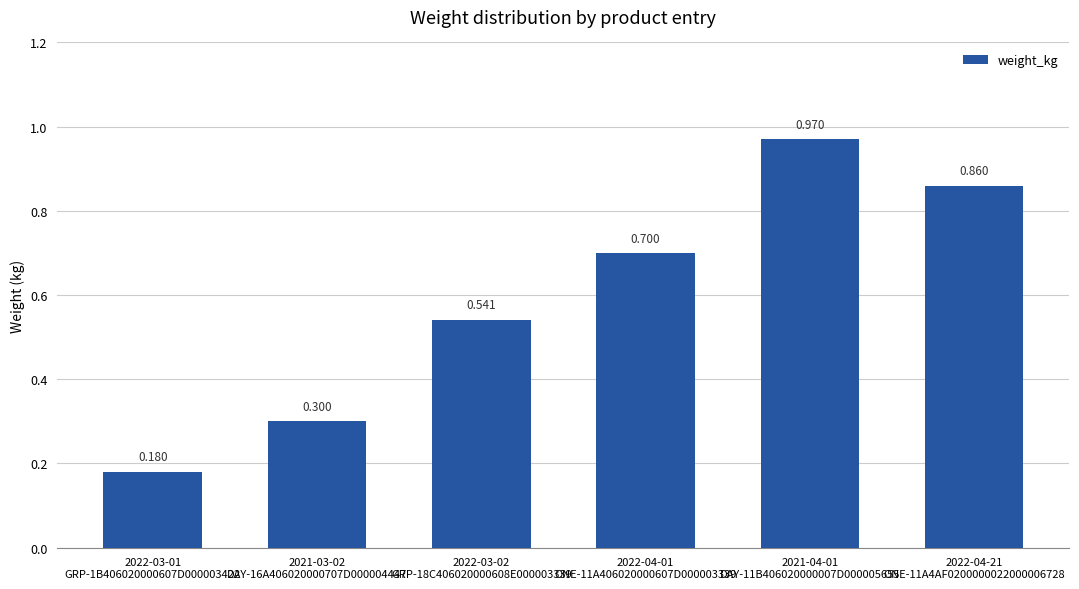

What is the change in value from 2022-03-01
GRP-1B406020000607D000003422 to 2021-04-01
DAY-11B406020000007D000005655?

+0.8